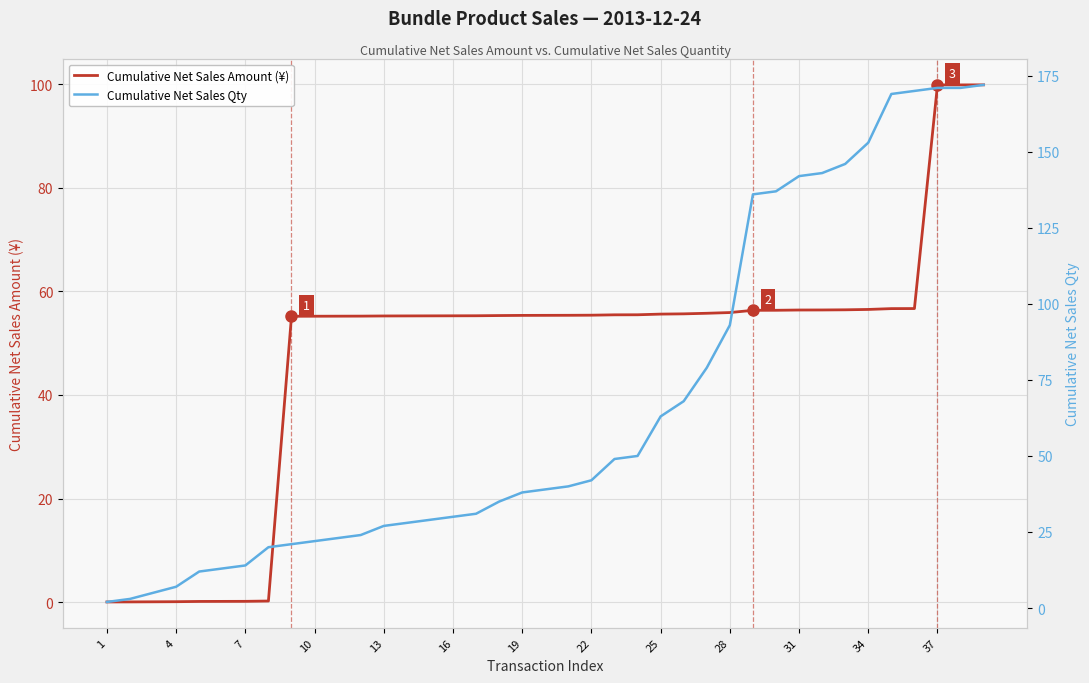

What are all the series names shown in the legend?

Cumulative Net Sales Amount (¥), Cumulative Net Sales Qty